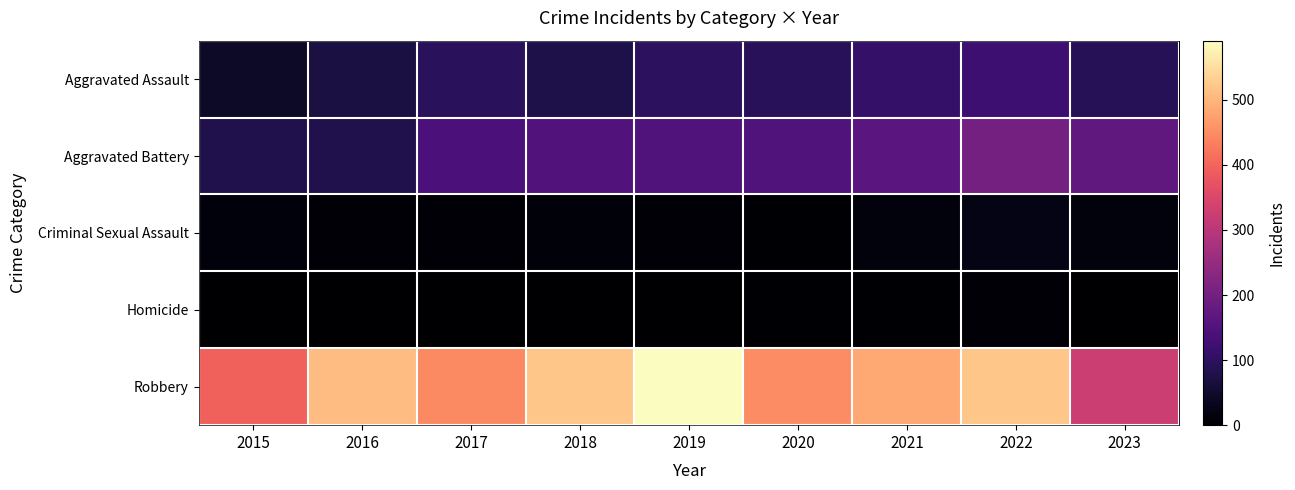

At 2015, list the series in order from smallest to largest.

Homicide, Criminal Sexual Assault, Aggravated Assault, Aggravated Battery, Robbery